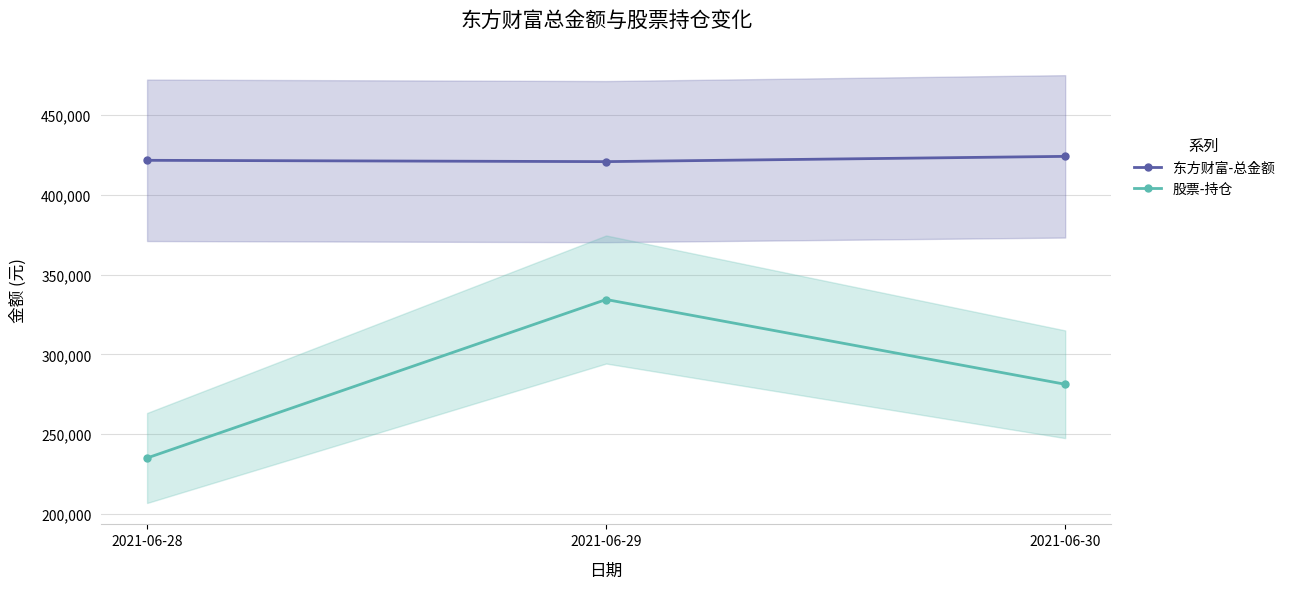

Reading left to right, transcribe all the data shown in this chart.

东方财富-总金额: 421680.2	420855.0	424153.9
股票-持仓: 235082.9	334428.0	281291.0